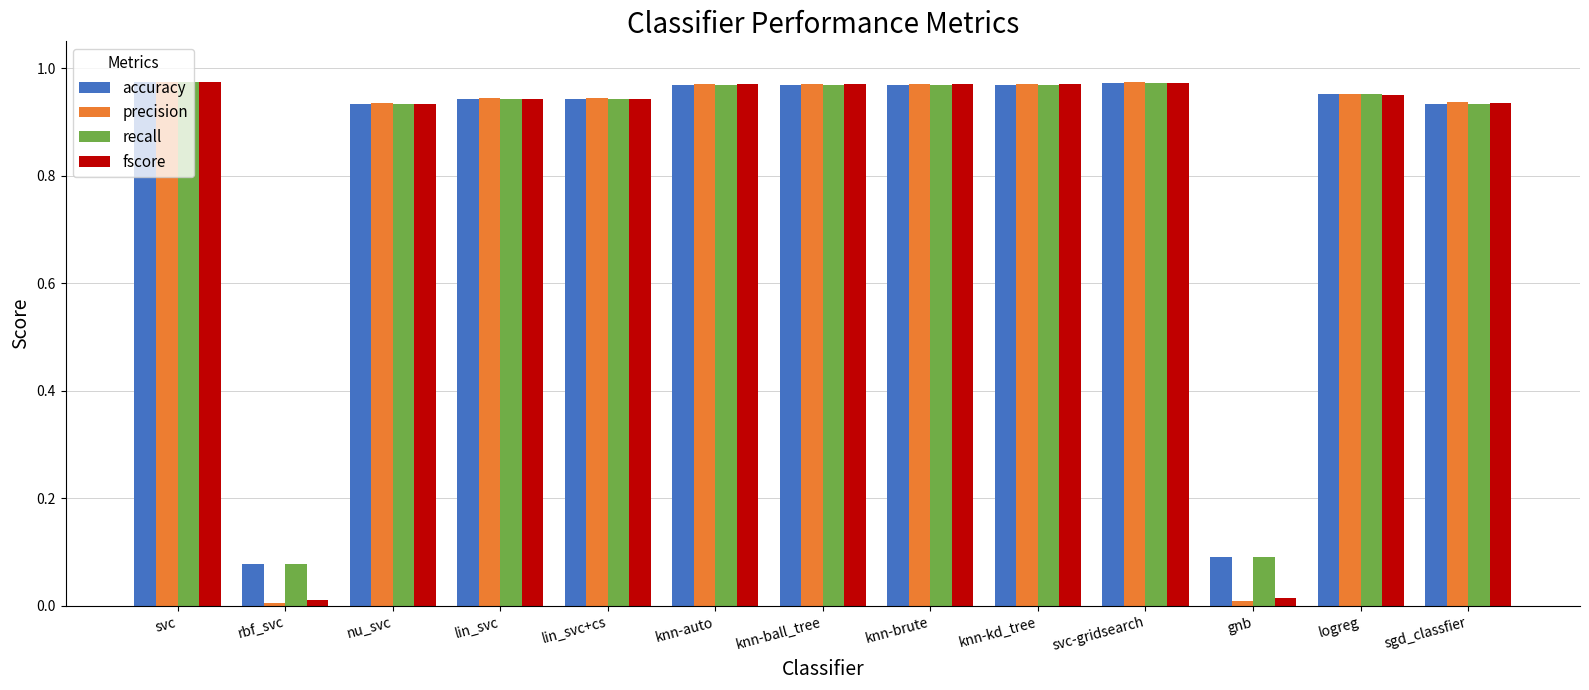

The value of recall at sgd_classfier is 0.3. True or false?

False